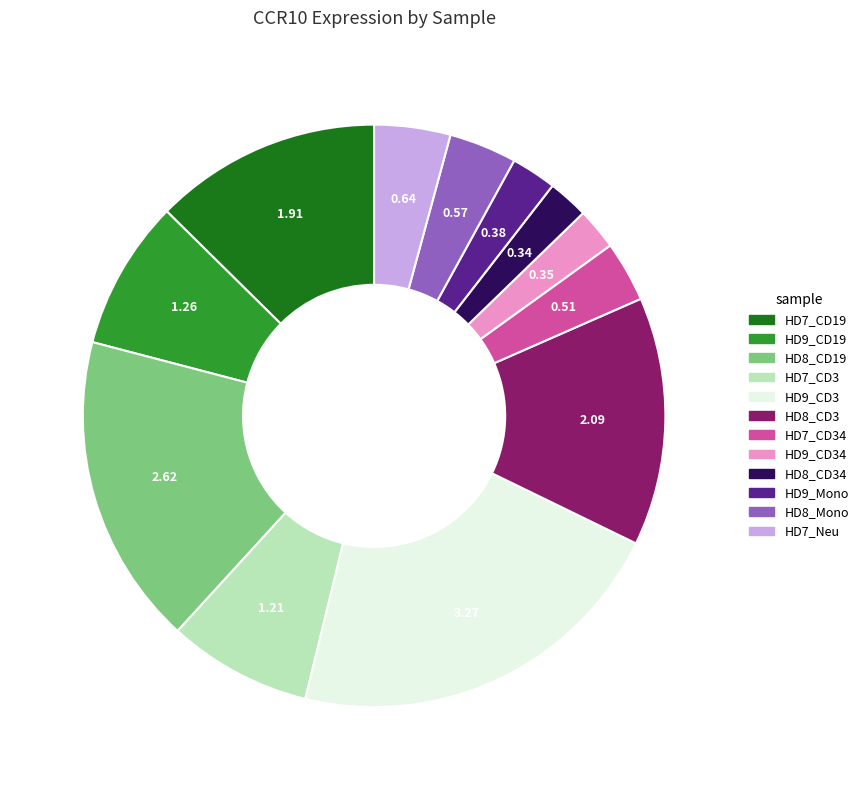

Is there any slice that represents more than half of the pie?

No